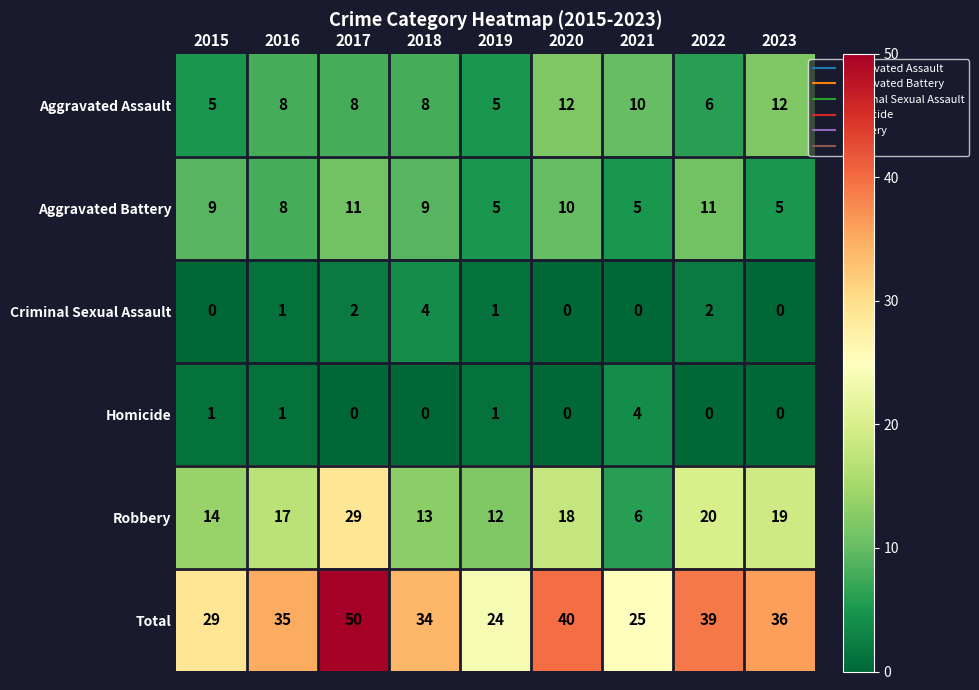

Is it true that Robbery equals 12 at 2019?

True